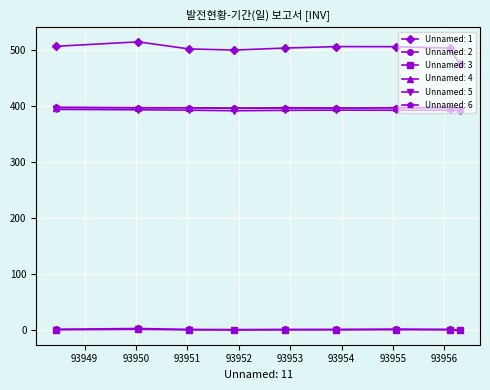

Which series has the largest total across all categories?

Unnamed: 1